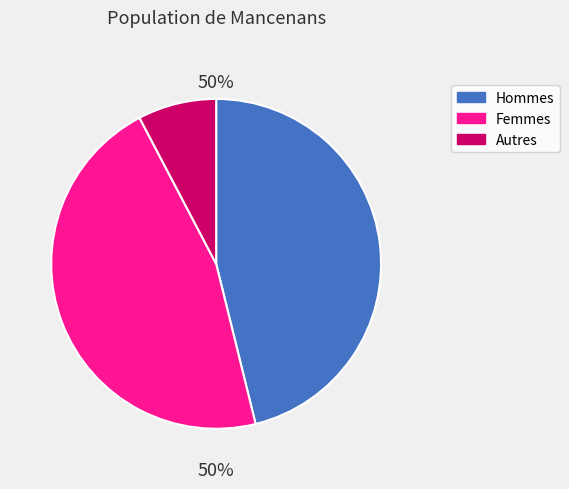

What is the total percentage of 1 and 2?

53.8%